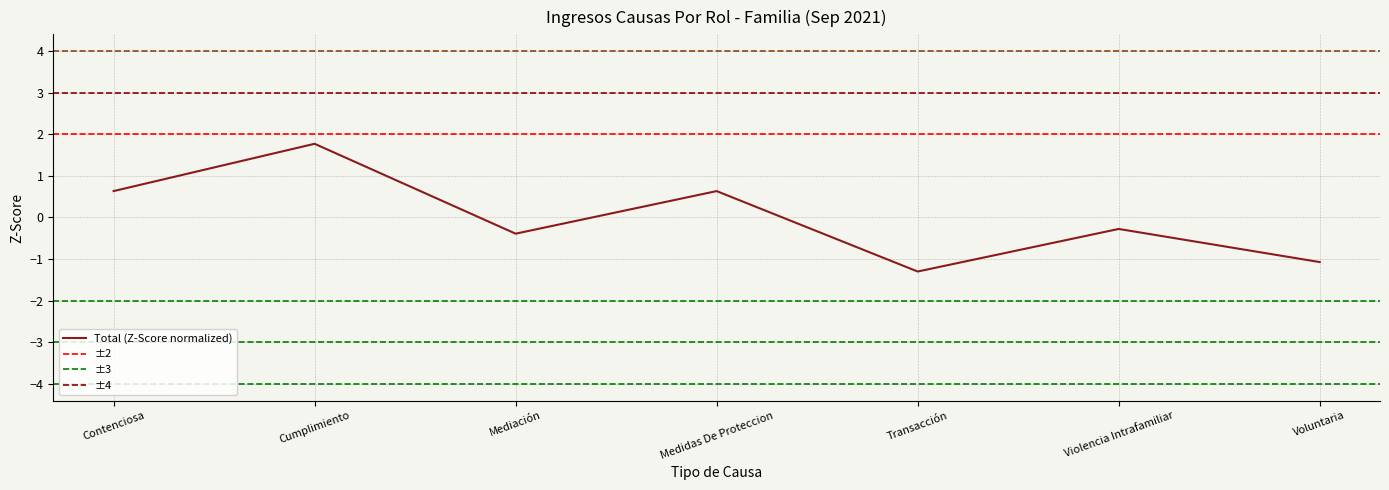

At which category does the data reach its first local peak?

Cumplimiento